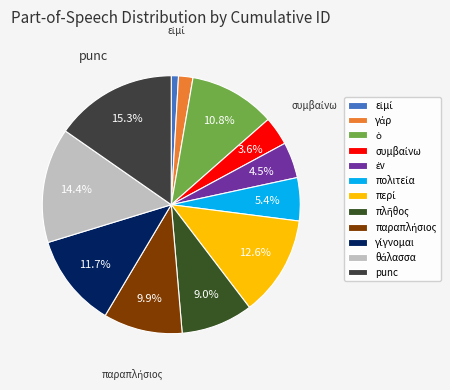

To the nearest percent, what is the difference between the largest and smallest slice percentages?

14%